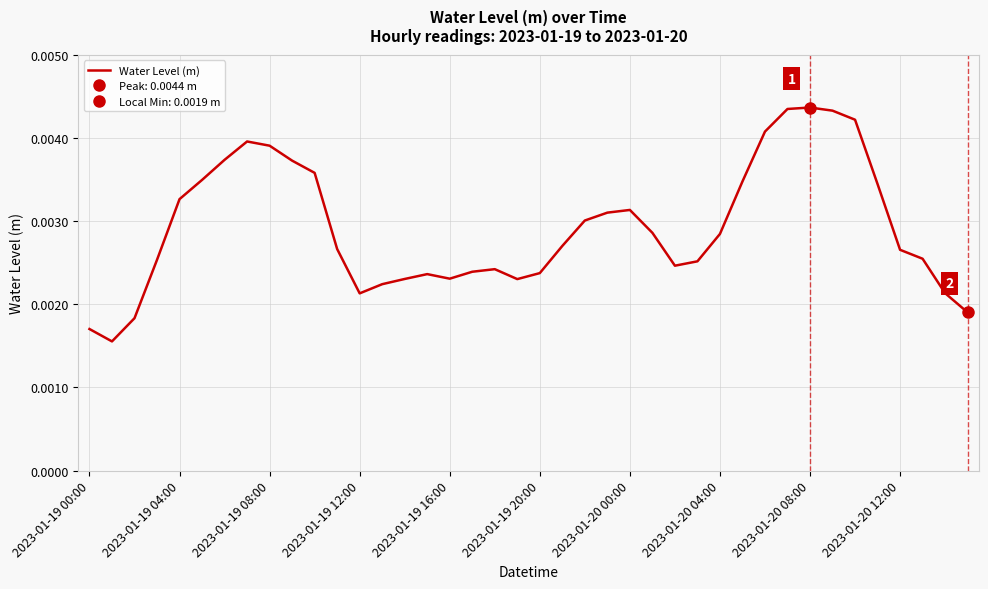

The value at 38 is 0.0. True or false?

False